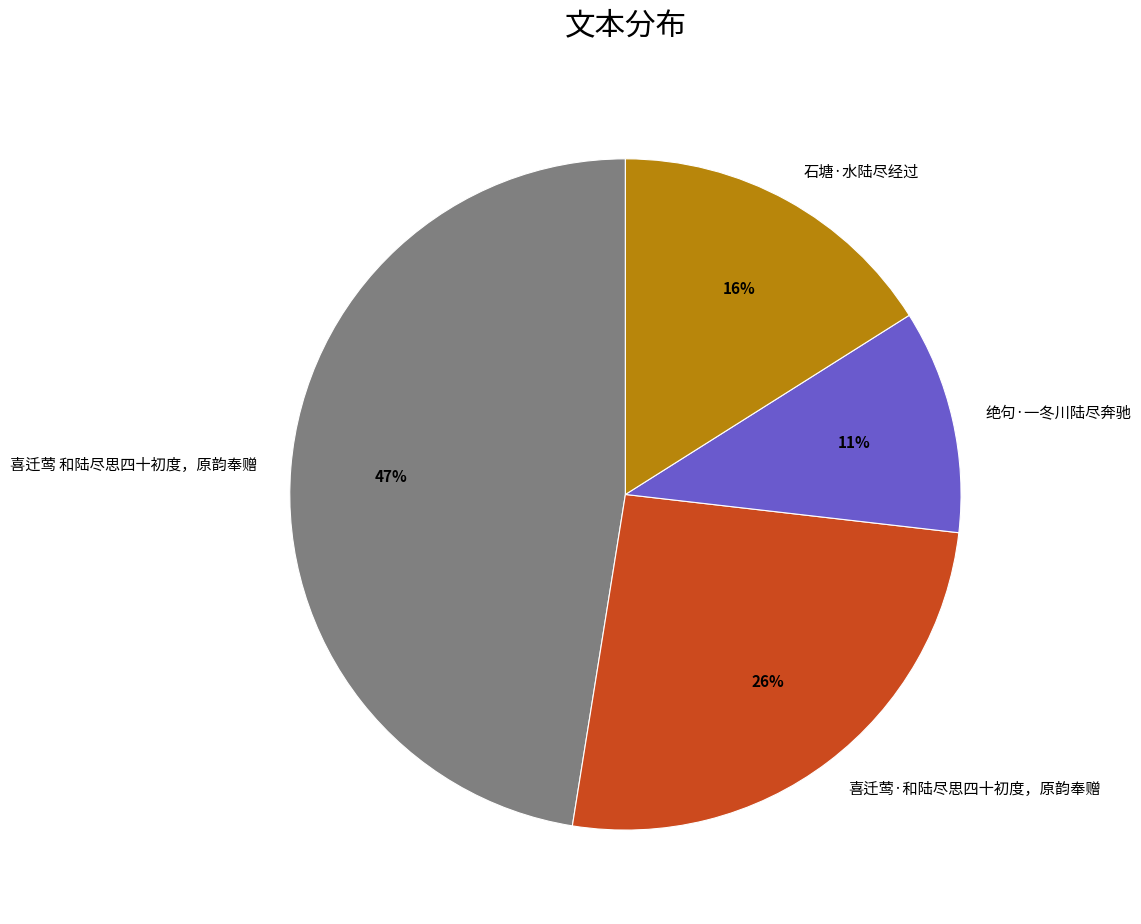

The 石塘·水陆尽经过 slice represents 16% of the pie. True or false?

True